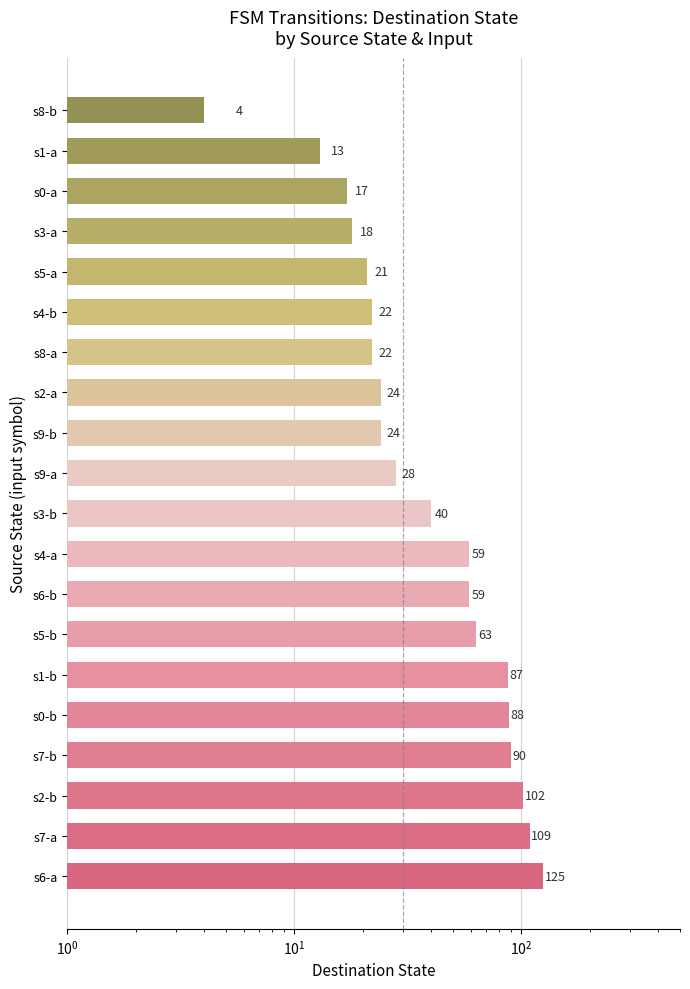

What is the ratio of the value at s4-a to the value at s0-a?

3.5